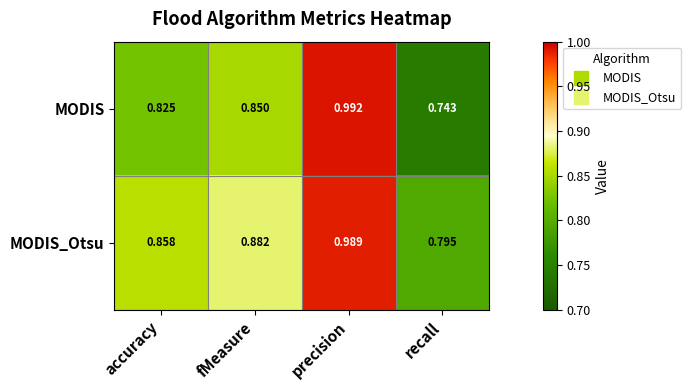

Which series has the largest range (max minus min)?

MODIS